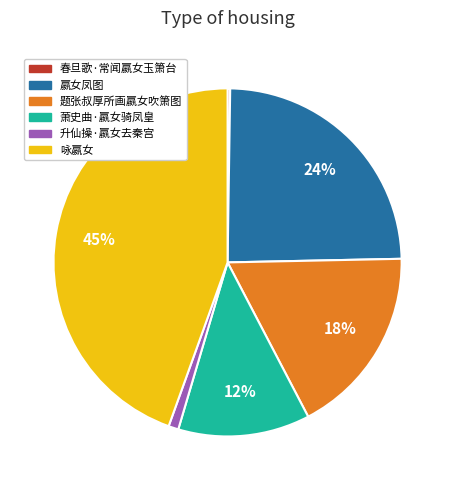

Is it true that 题张叔厚所画嬴女吹箫图 is 10% of the pie?

False